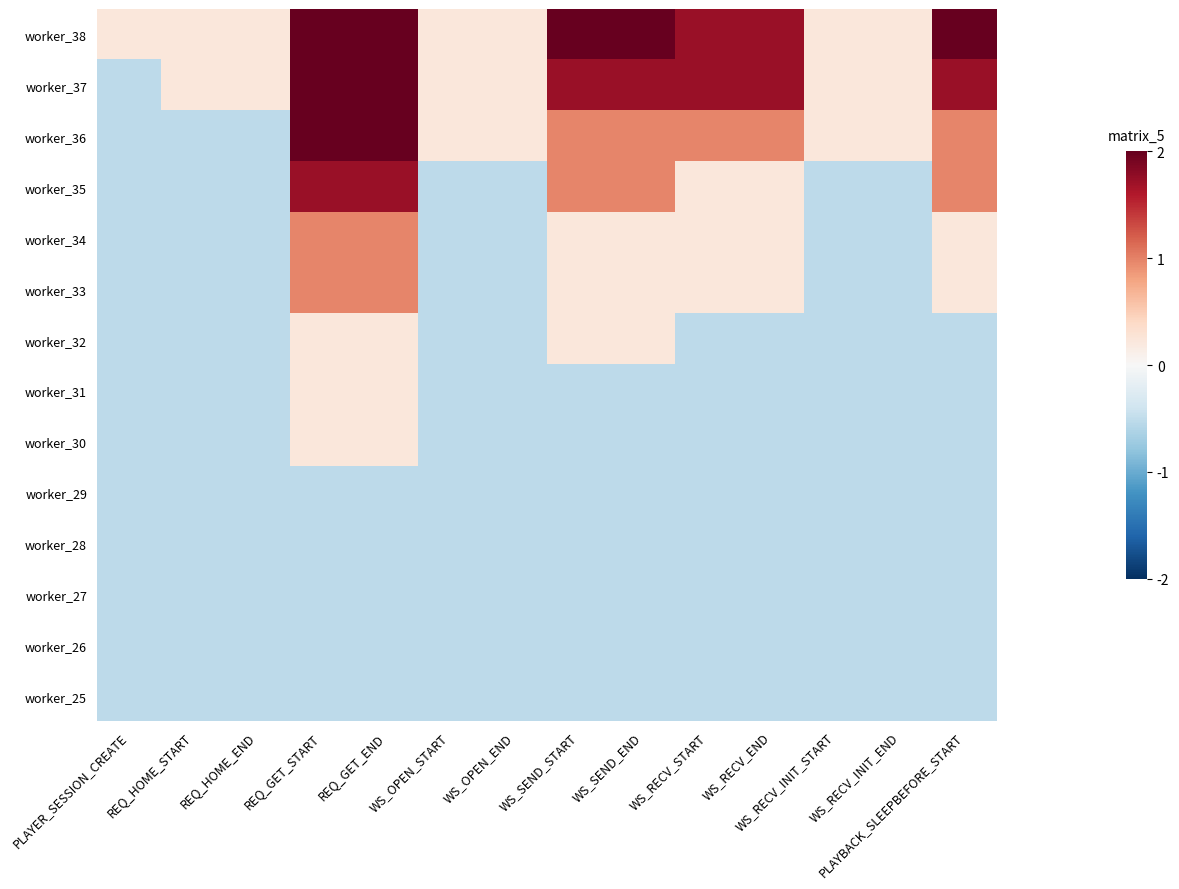

At how many categories does at least one series exceed 1?

7